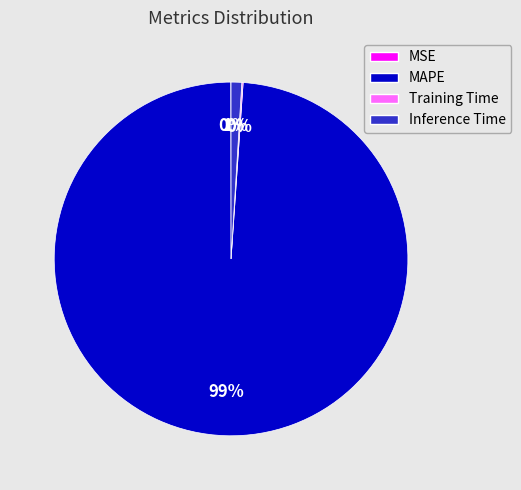

Which slice is the largest?

MAPE